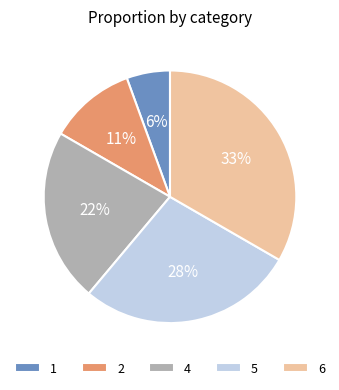

What percentage is the 6 slice, to the nearest percent?

33%